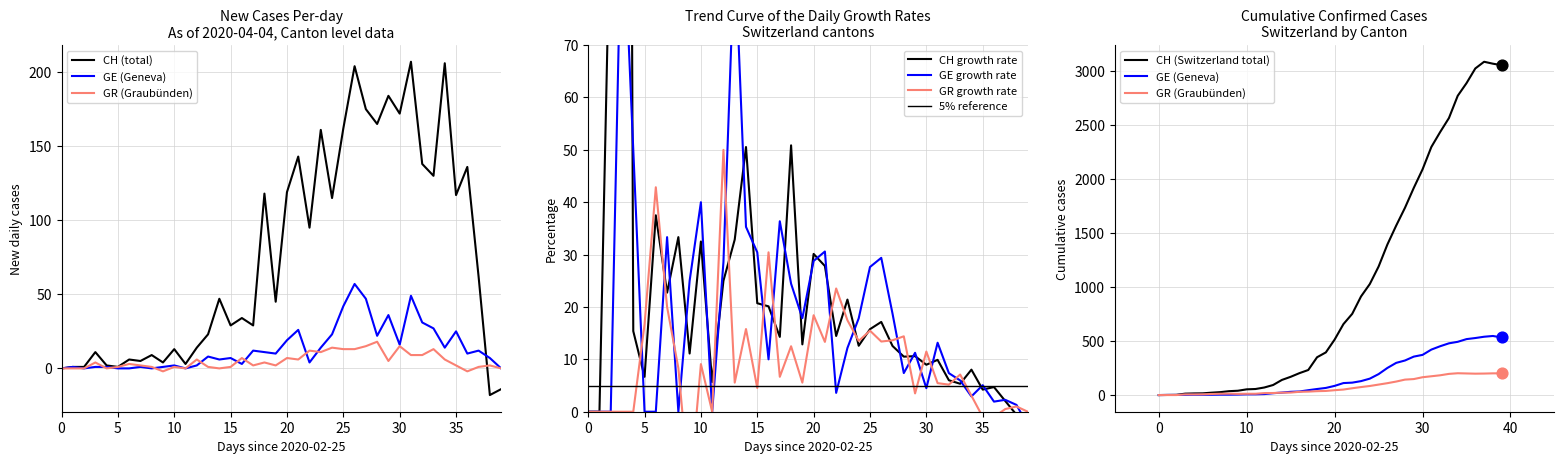

Which series has the largest Y range (max minus min)?

CH